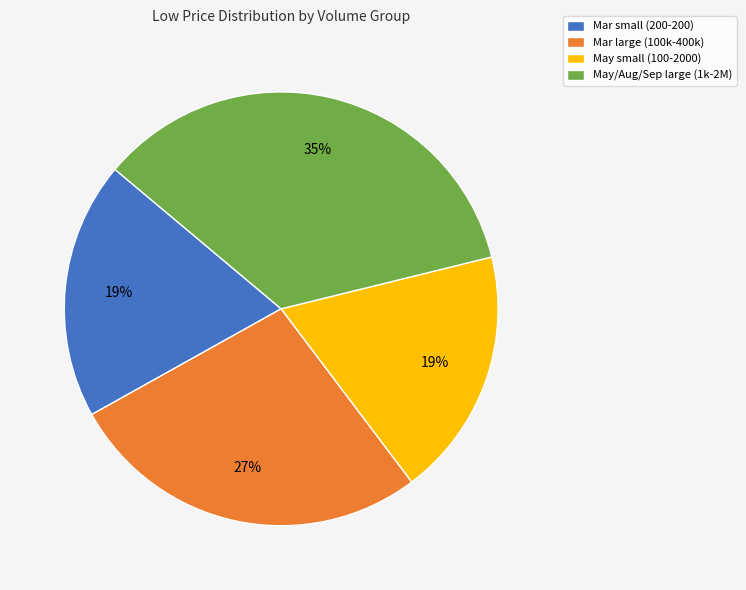

To the nearest percent, what is the difference between the largest and smallest slice percentages?

16%